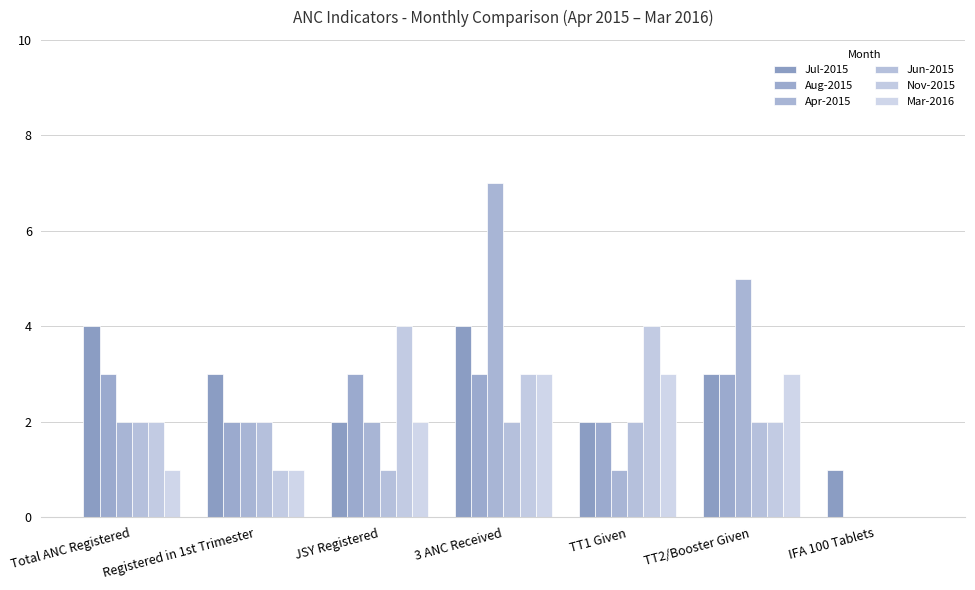

How many distinct data groups are displayed?

6